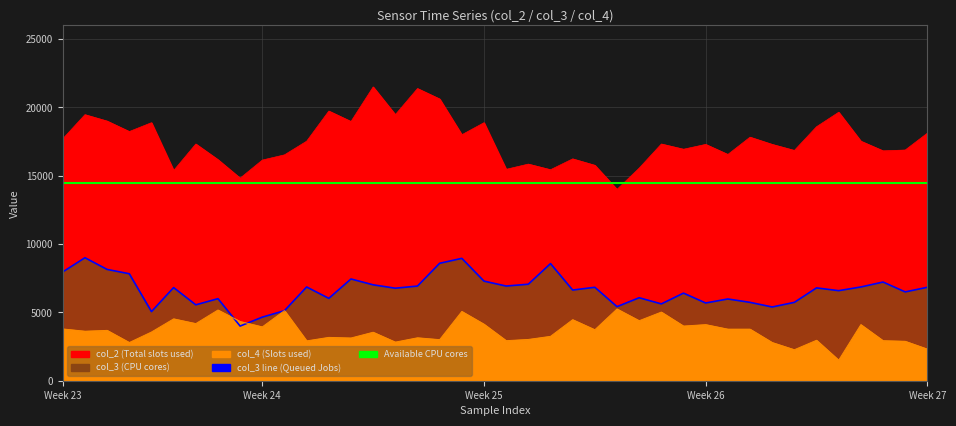

What is the difference between the col_3 values at 15 and 28?

360.4